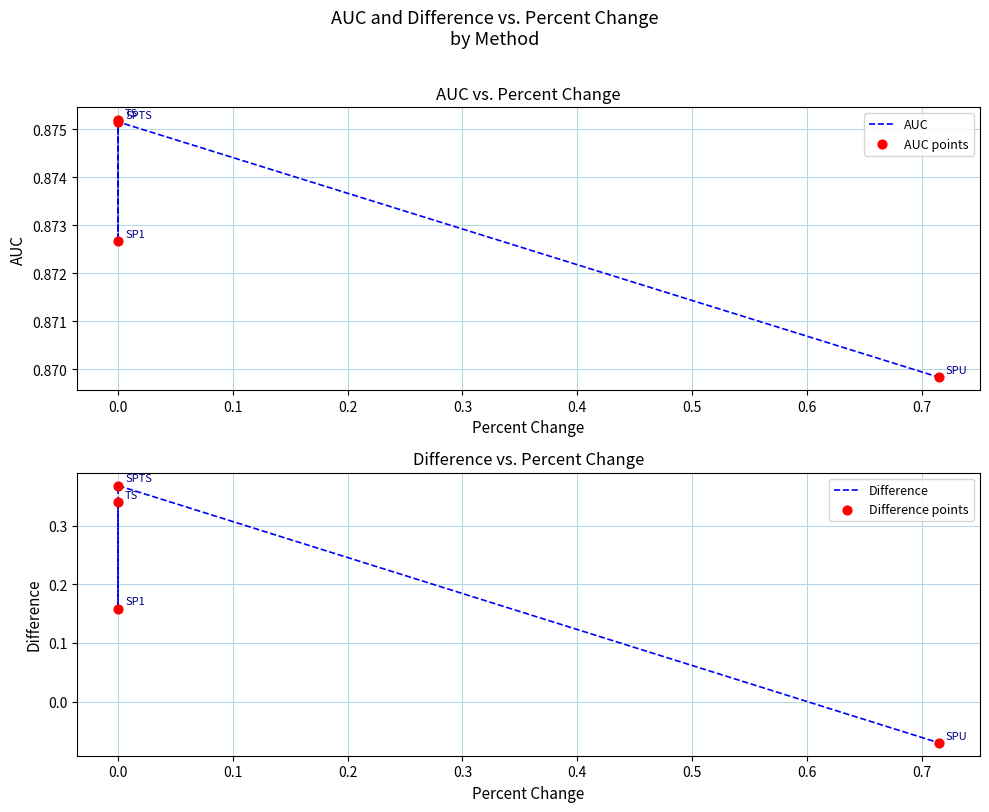

Which series has the widest spread of Y values?

Difference